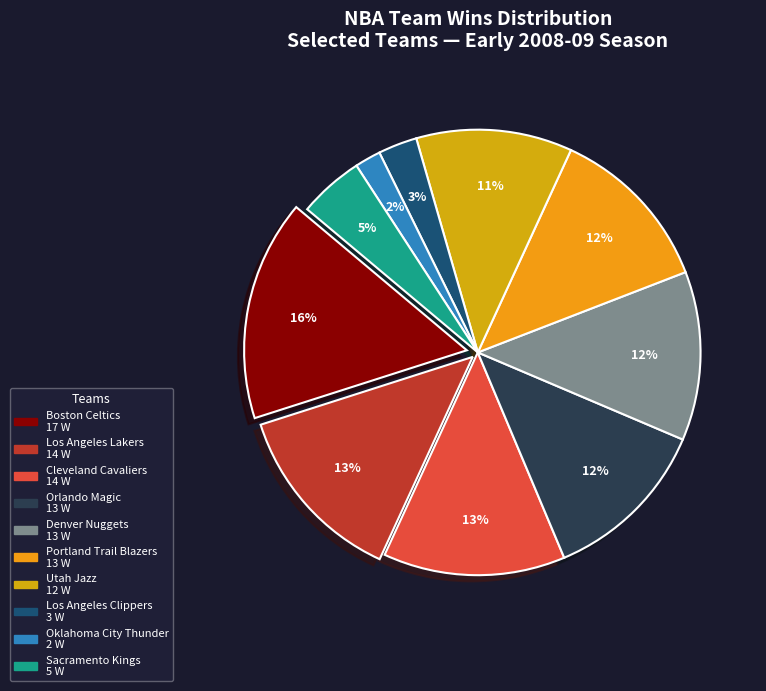

Is it true that Oklahoma City Thunder is 11% of the pie?

False